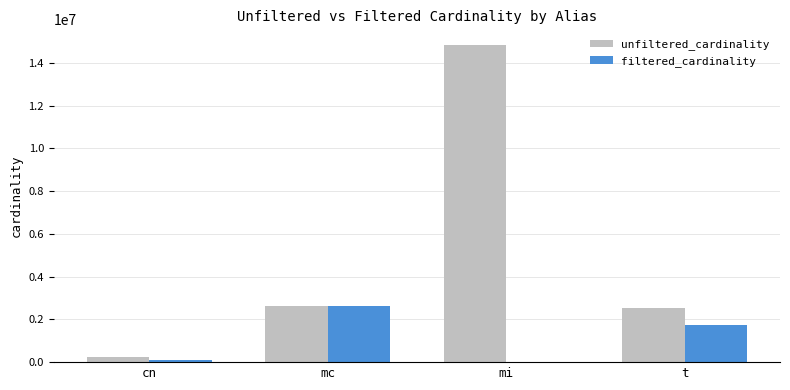

What is the maximum value shown in the chart?

14835720